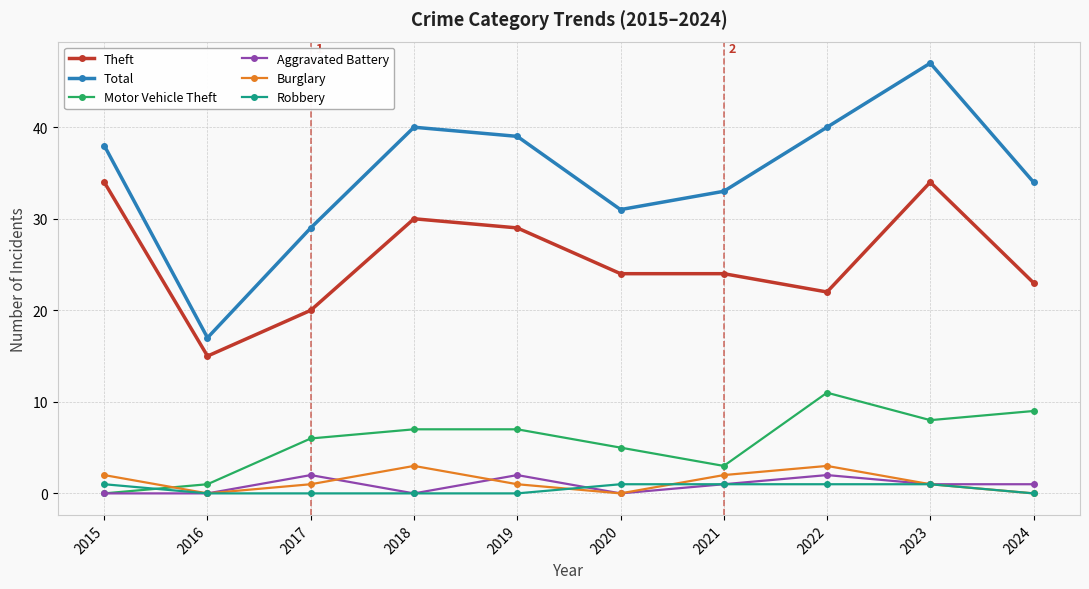

The Motor Vehicle Theft series shows 5 at 2021. True or false?

False